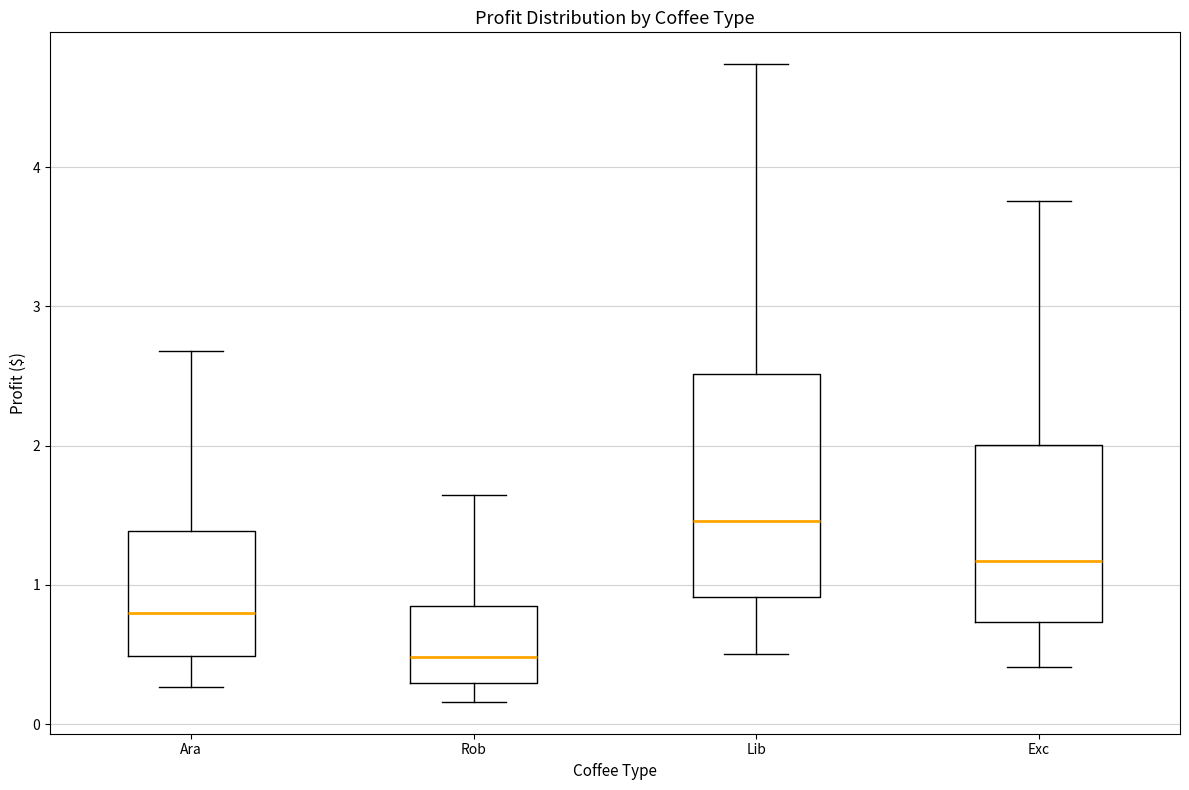

Where does the upper whisker of the box for Exc end on the y-axis? The values are not printed on the chart, so give them approximately, as read against the axis.

3.8